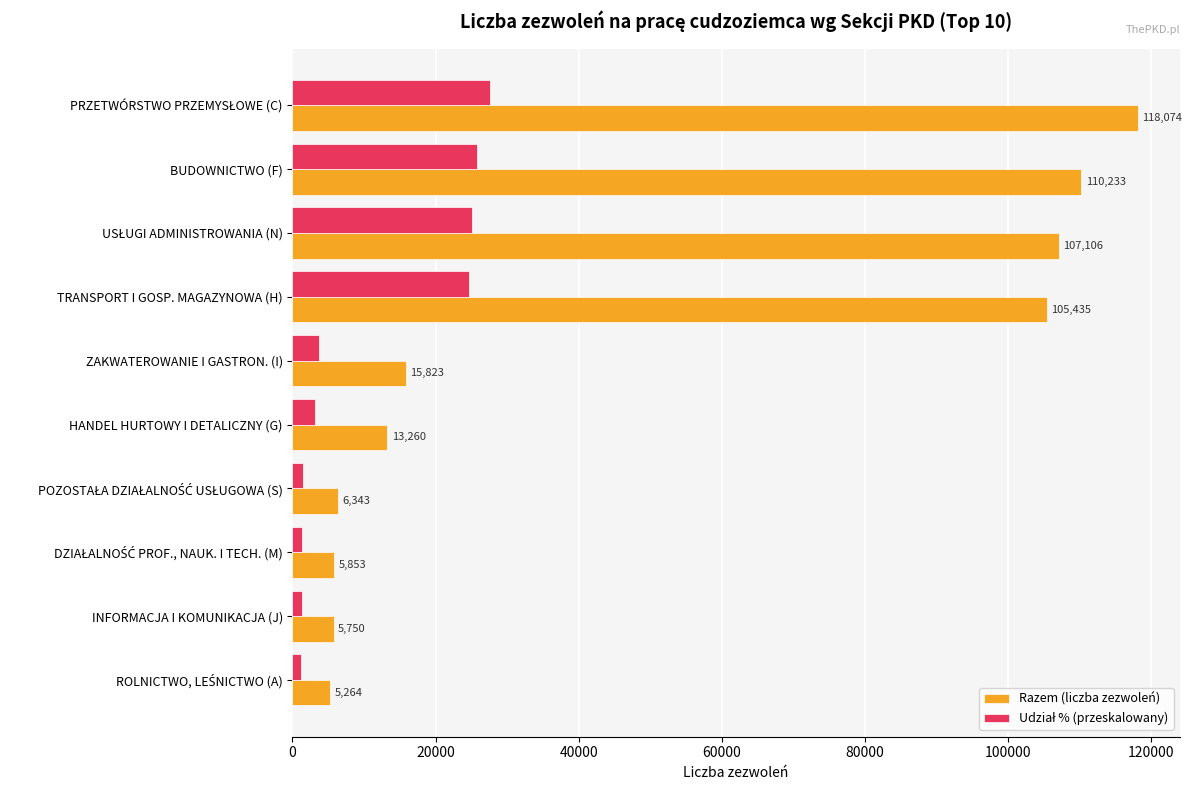

Which series has the largest total across all categories?

Razem (liczba zezwoleń)